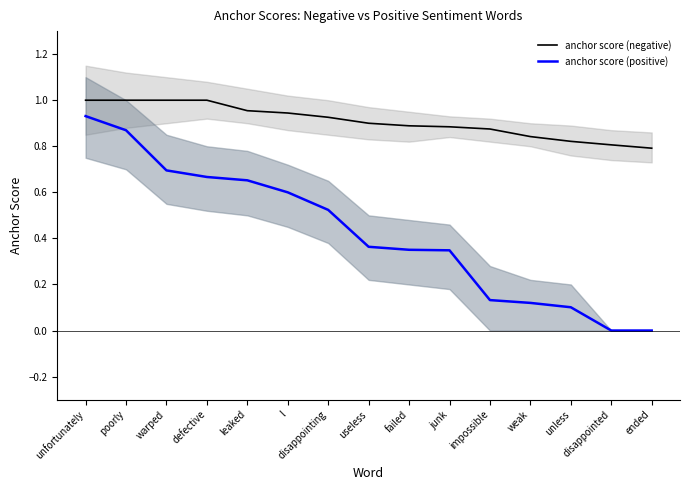

Reading left to right, extract all data points from this chart.

anchor score (negative): unfortunately=1.0	poorly=1.0	warped=1.0	defective=1.0	leaked=1.0	l=0.9	disappointing=0.9	useless=0.9	failed=0.9	junk=0.9	impossible=0.9	weak=0.8	unless=0.8	disappointed=0.8	ended=0.8
anchor score (positive): unfortunately=0.9	poorly=0.9	warped=0.7	defective=0.7	leaked=0.7	l=0.6	disappointing=0.5	useless=0.4	failed=0.4	junk=0.3	impossible=0.1	weak=0.1	unless=0.1	disappointed=0.0	ended=0.0